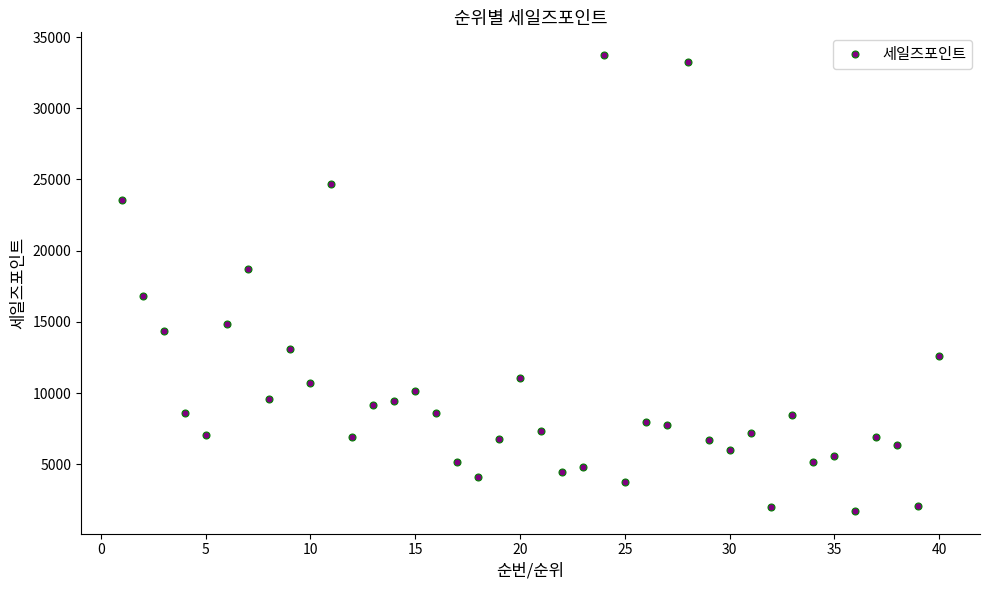

How many lines are shown in the chart?

1